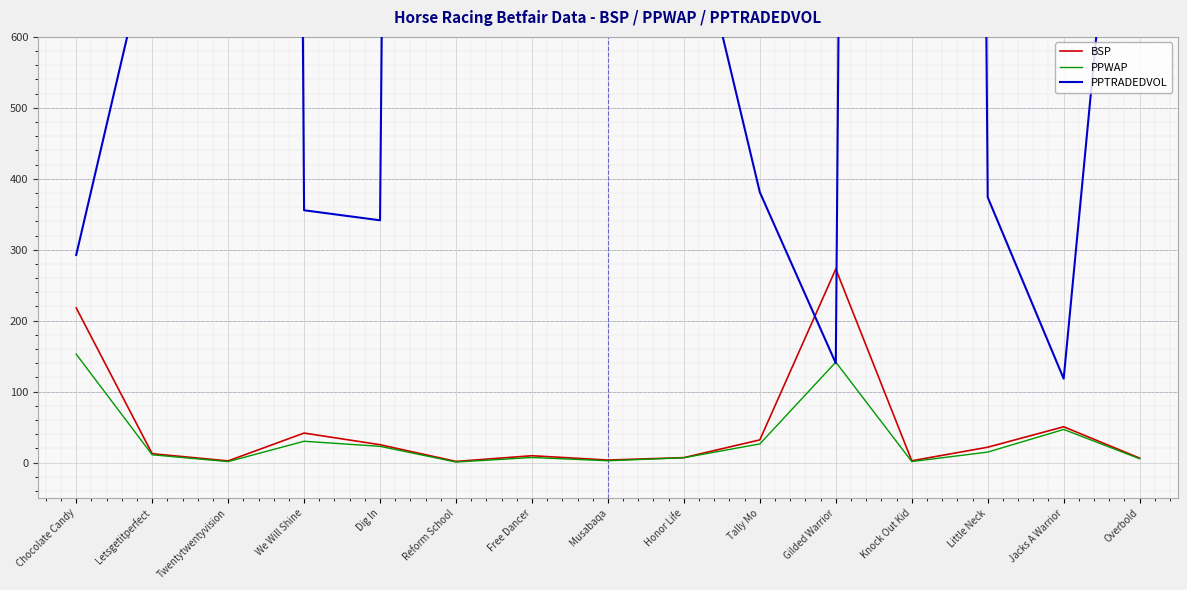

How many data points in PPTRADEDVOL are less than 750?

7